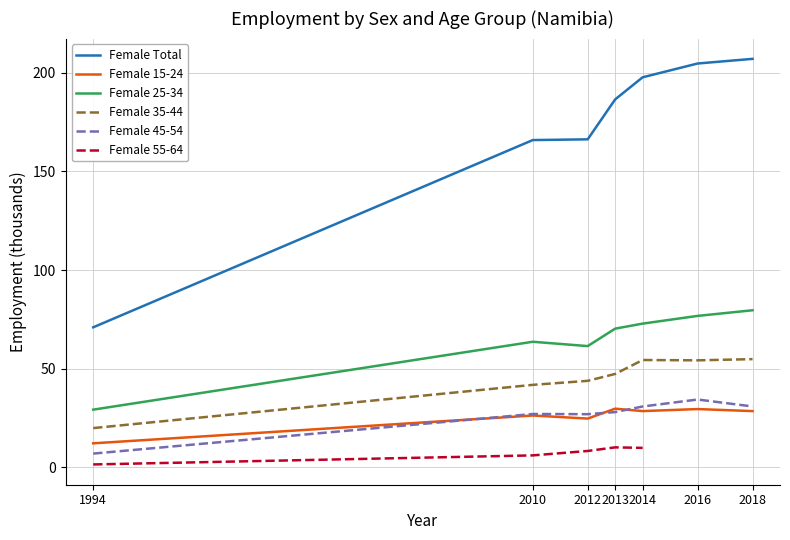

At which label does Female 45-54 first exceed 28?

2013